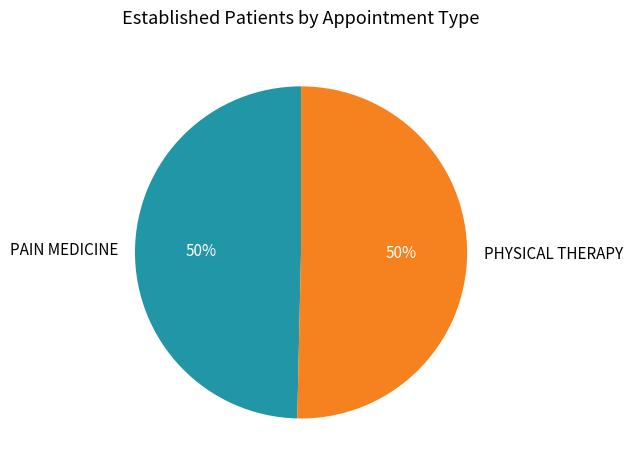

Combined, do PAIN MEDICINE and PHYSICAL THERAPY account for over 50%?

Yes